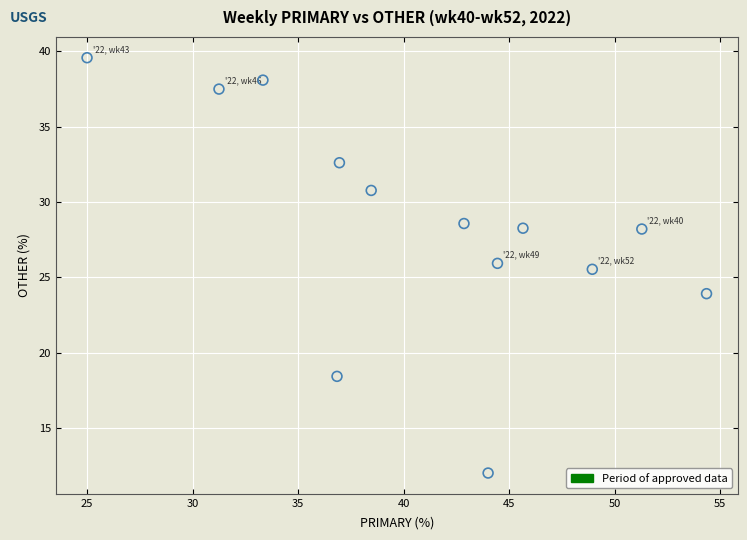

What Y value in the scatter plot is closest to 25?

25.5